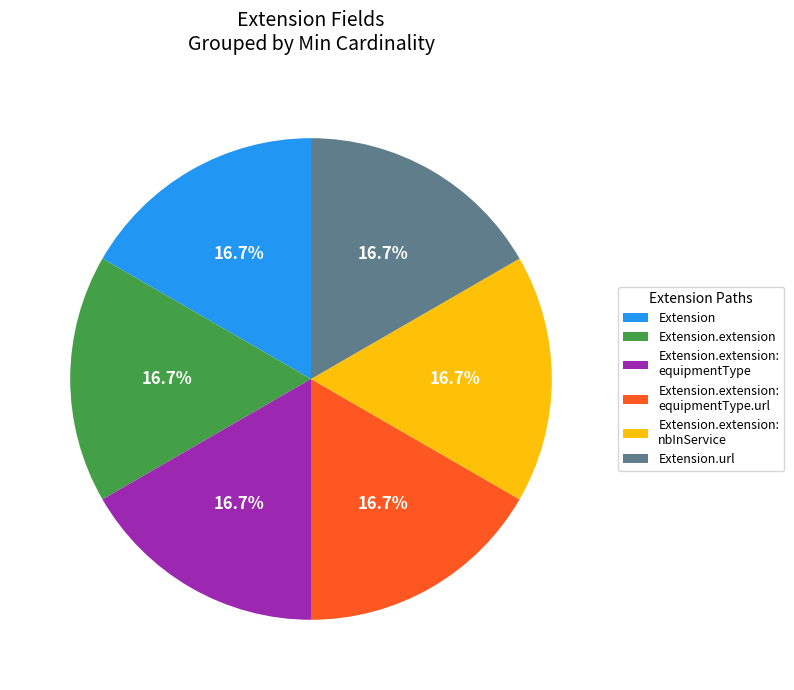

How many slices are in this pie chart?

6